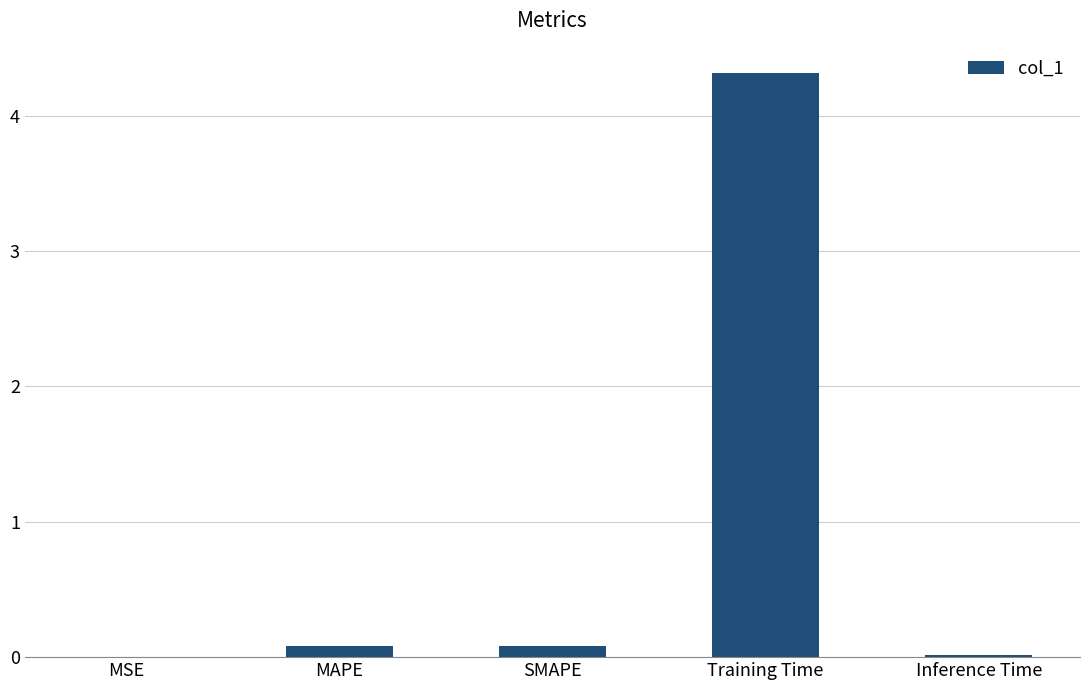

Which has a higher value, Training Time or Inference Time?

Training Time